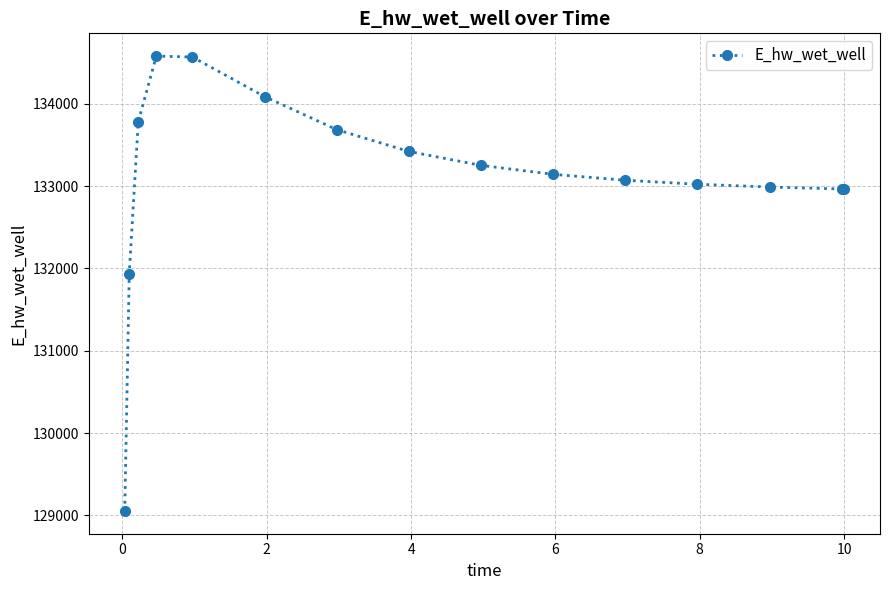

What is the greatest value displayed?

134581.3